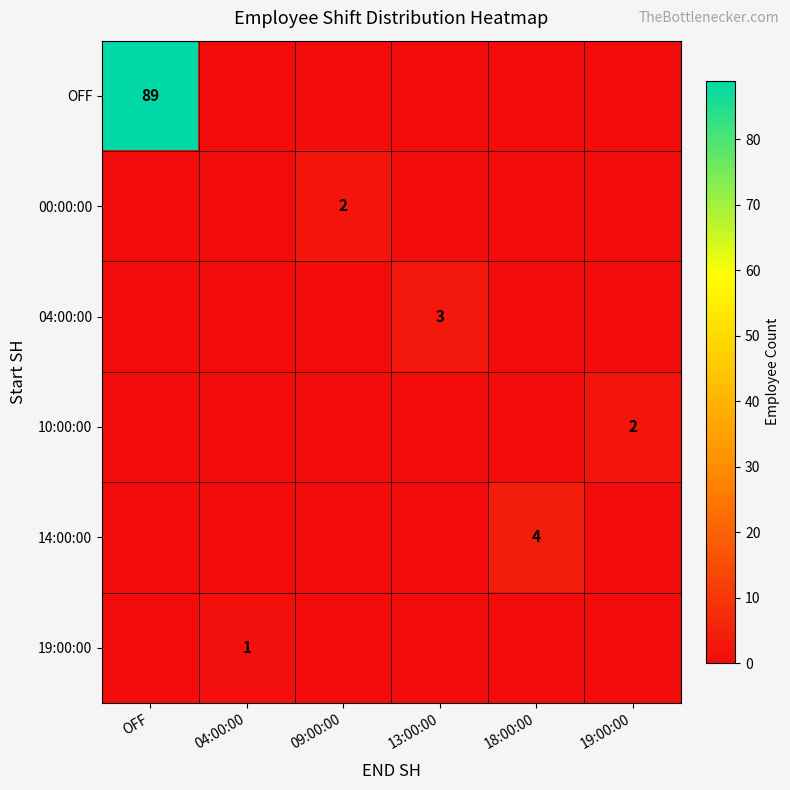

The 10:00:00 series shows -1 at 13:00:00. True or false?

False